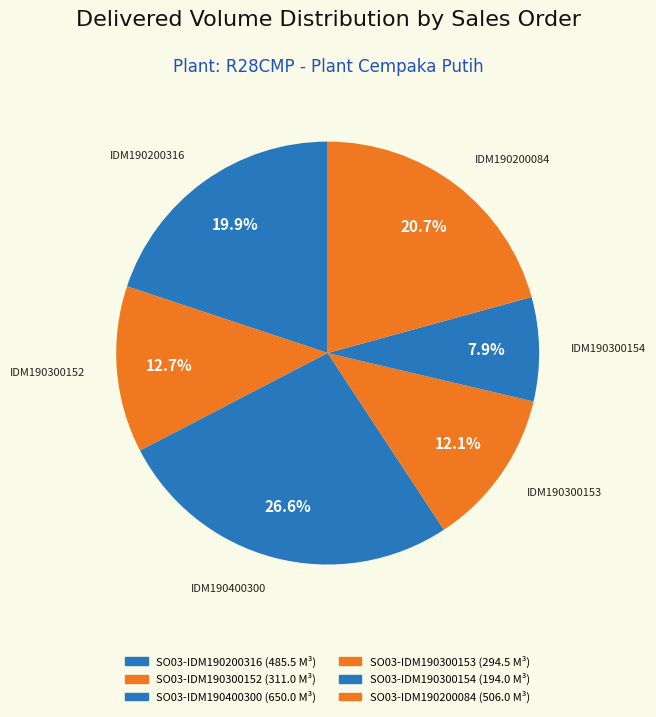

To the nearest percent, what percentage of the pie is SO03-IDM190300152?

13%